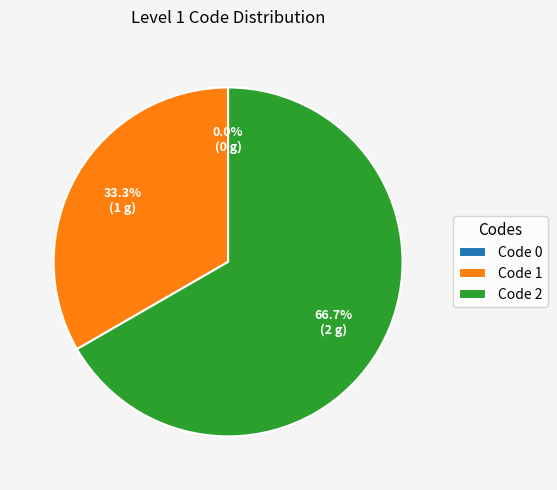

Count the number of slices in the pie.

3